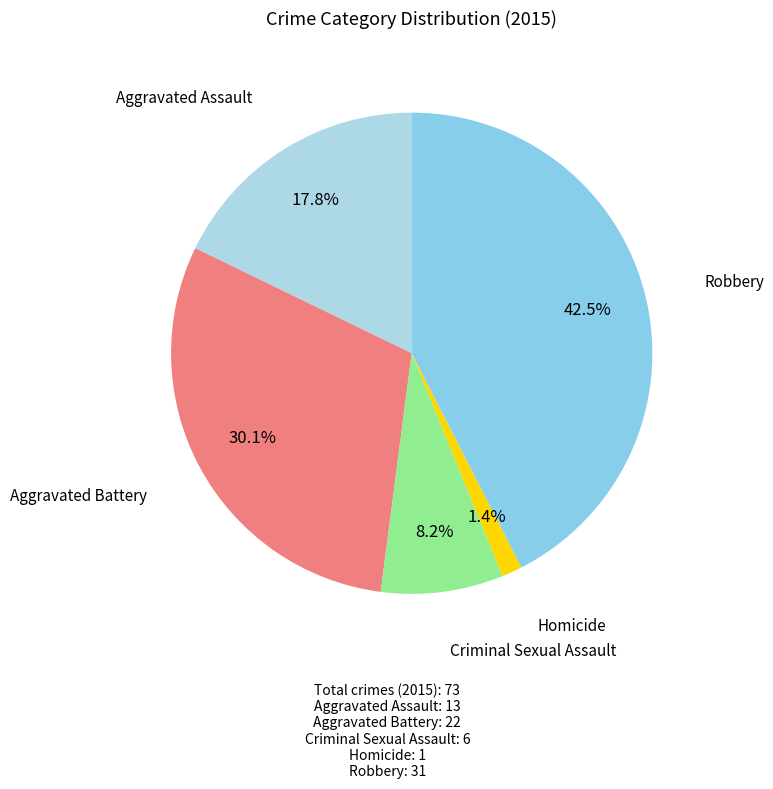

Count the number of slices in the pie.

5